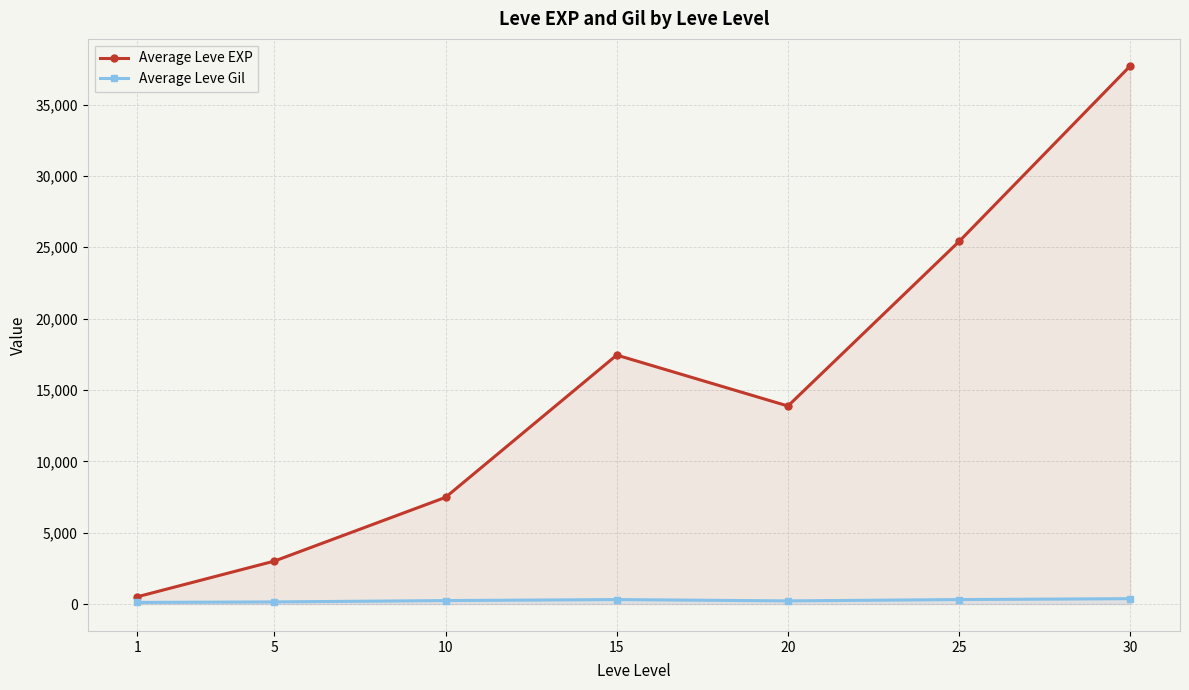

True or false: Average Leve Gil and Average Leve EXP cross at least once.

False